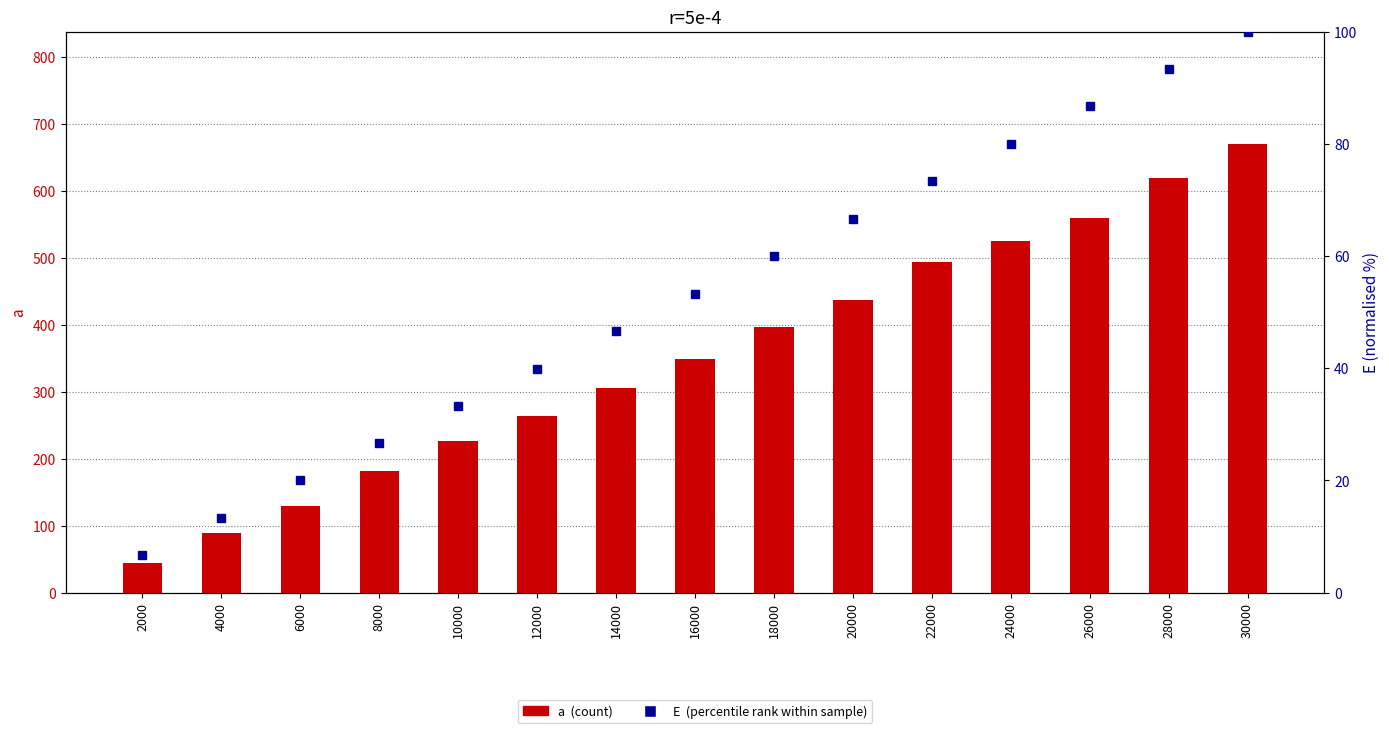

Which label corresponds to the largest value in the chart?

30000